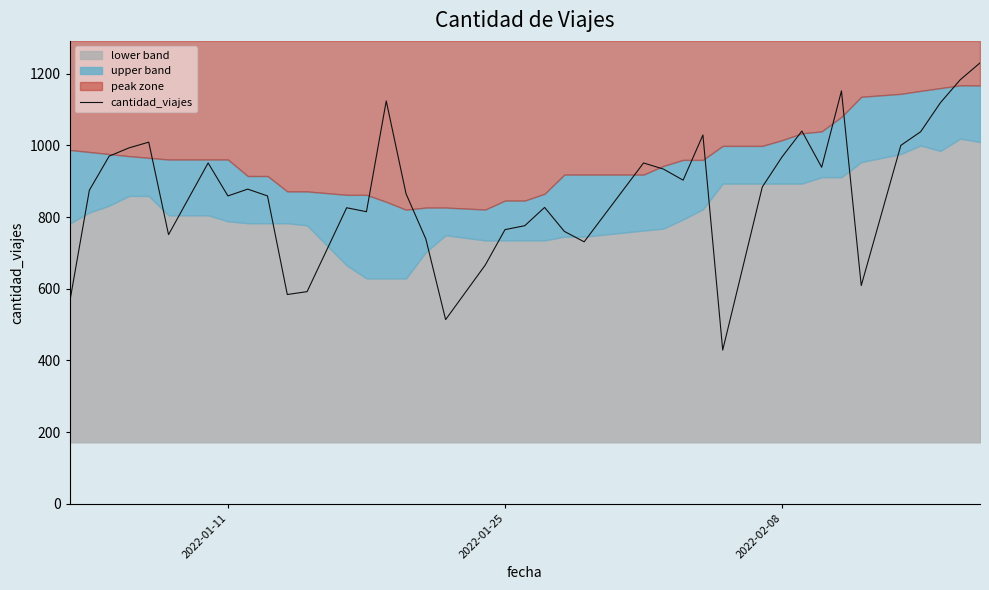

What is the maximum value for cantidad_viajes?

1230